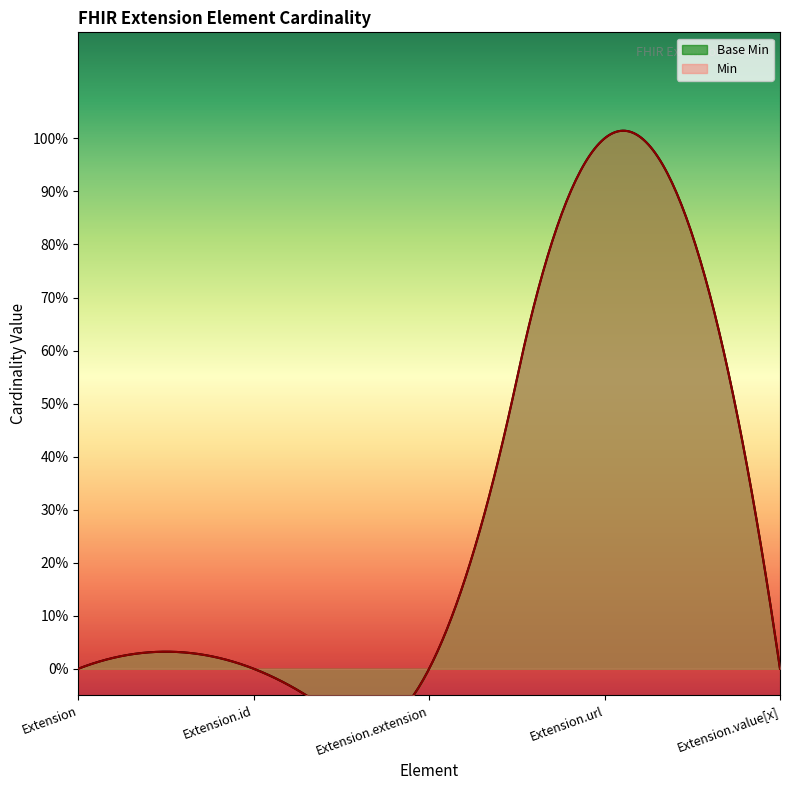

List the series in order of their peak value, lowest first.

Min, Base Min